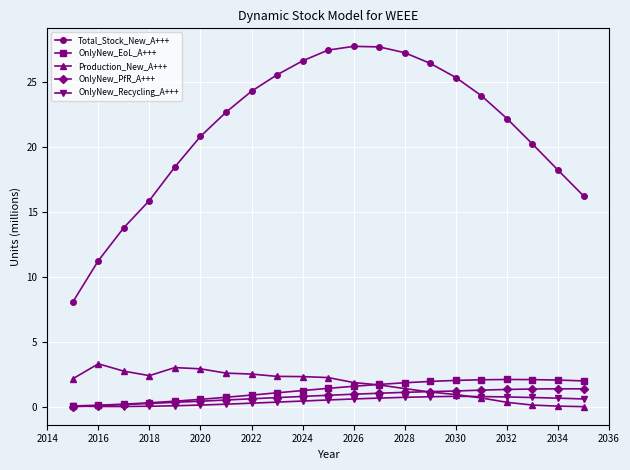

What is the greatest value displayed?

27.7